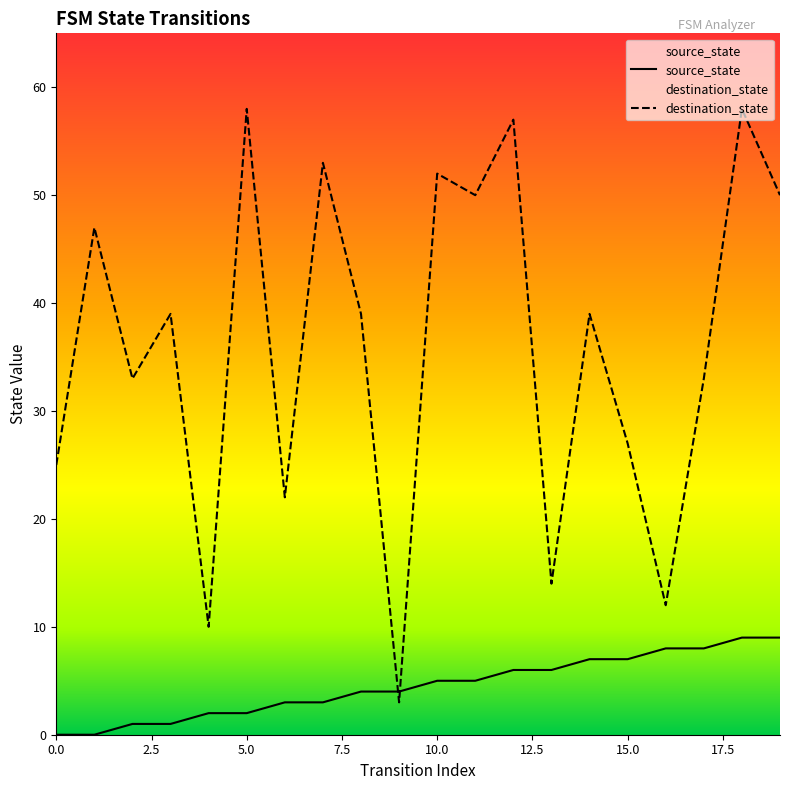

Rank the series by their maximum value, from lowest to highest.

source_state, destination_state